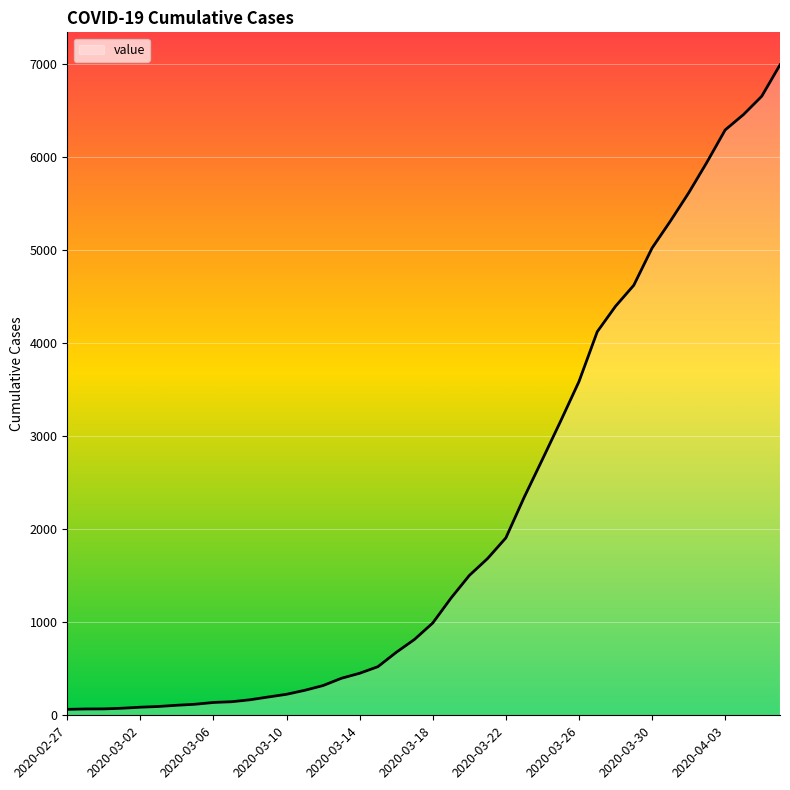

What is the difference between the maximum and minimum values?

6931